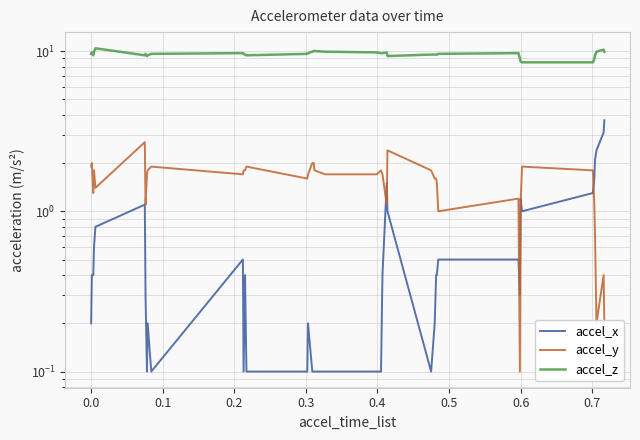

True or false: accel_z and accel_x intersect in this chart.

False